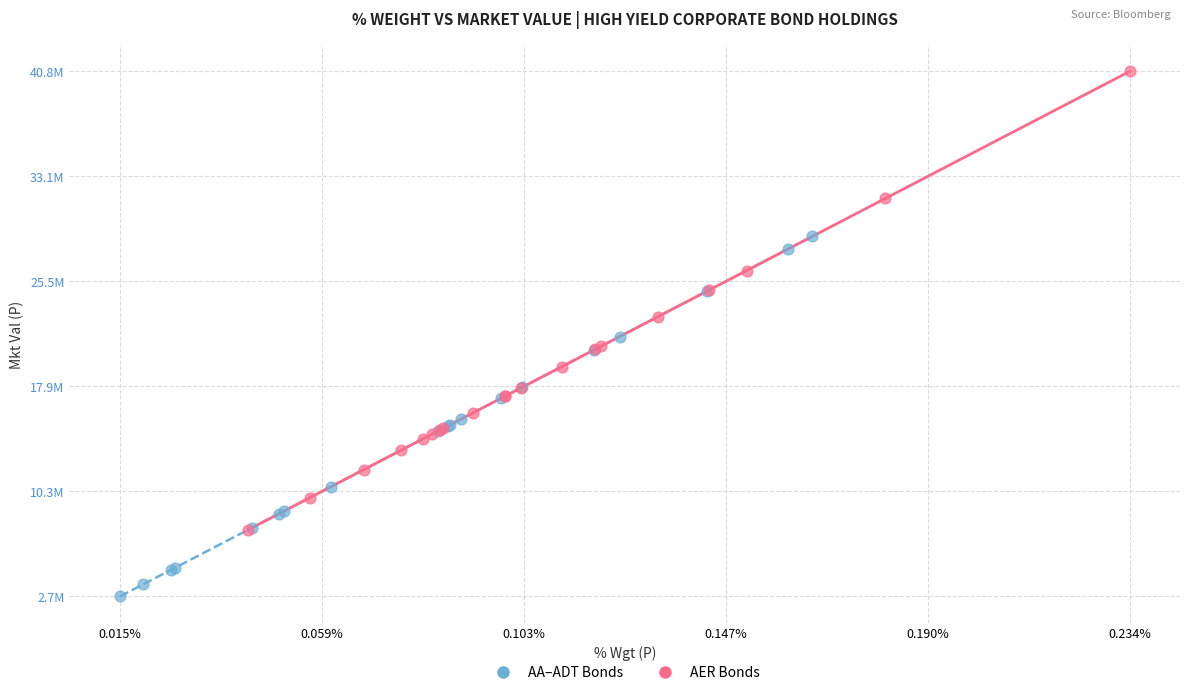

What are all the series names shown in the legend?

AA–ADT Bonds, AER Bonds